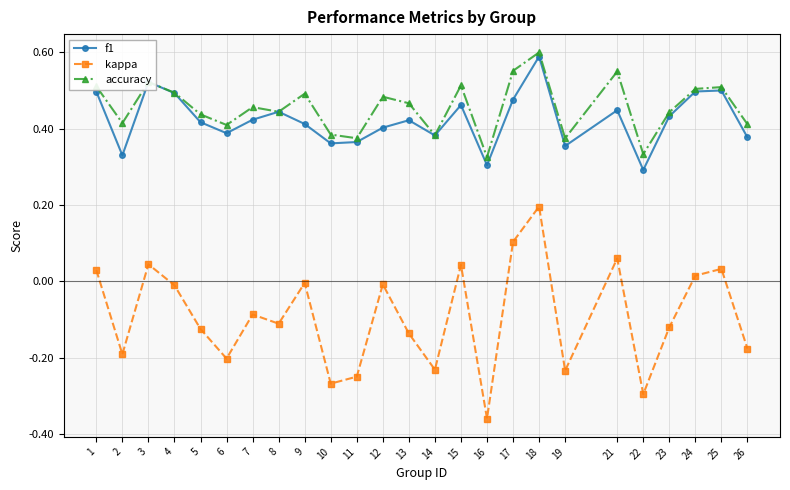

Which category has the highest value in the accuracy series?

18